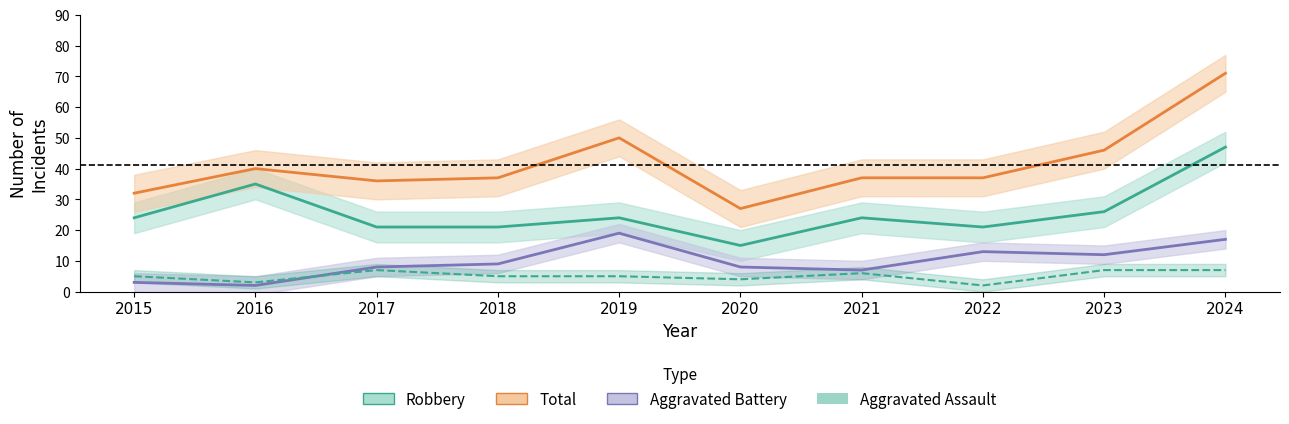

List the series in order of their peak value, highest first.

Total, Robbery, Aggravated Battery, Aggravated Assault